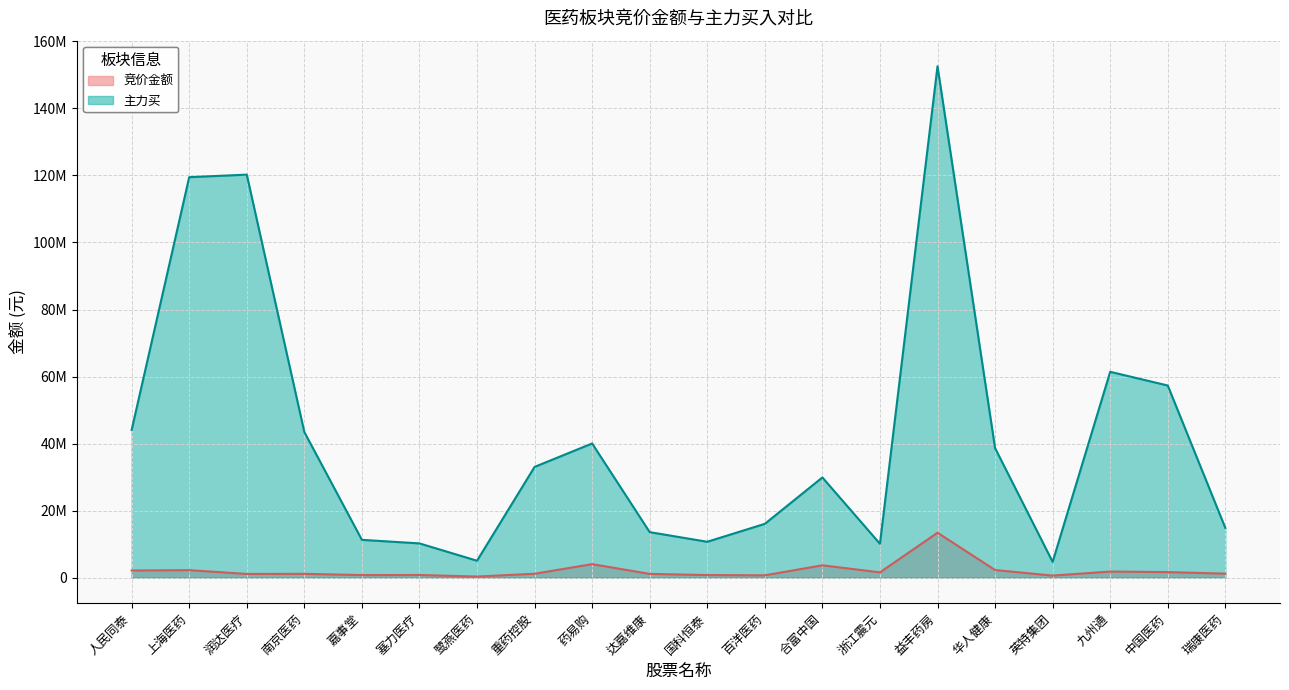

The 竞价金额 series shows 13395375 at 益丰药房. True or false?

True